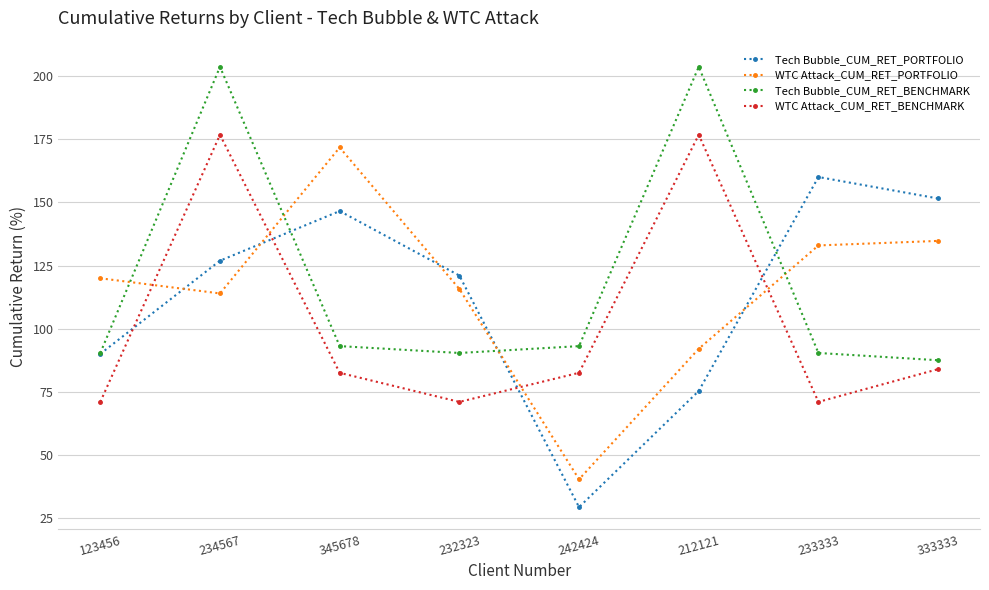

How many data points in WTC Attack_CUM_RET_PORTFOLIO are above 119?

4